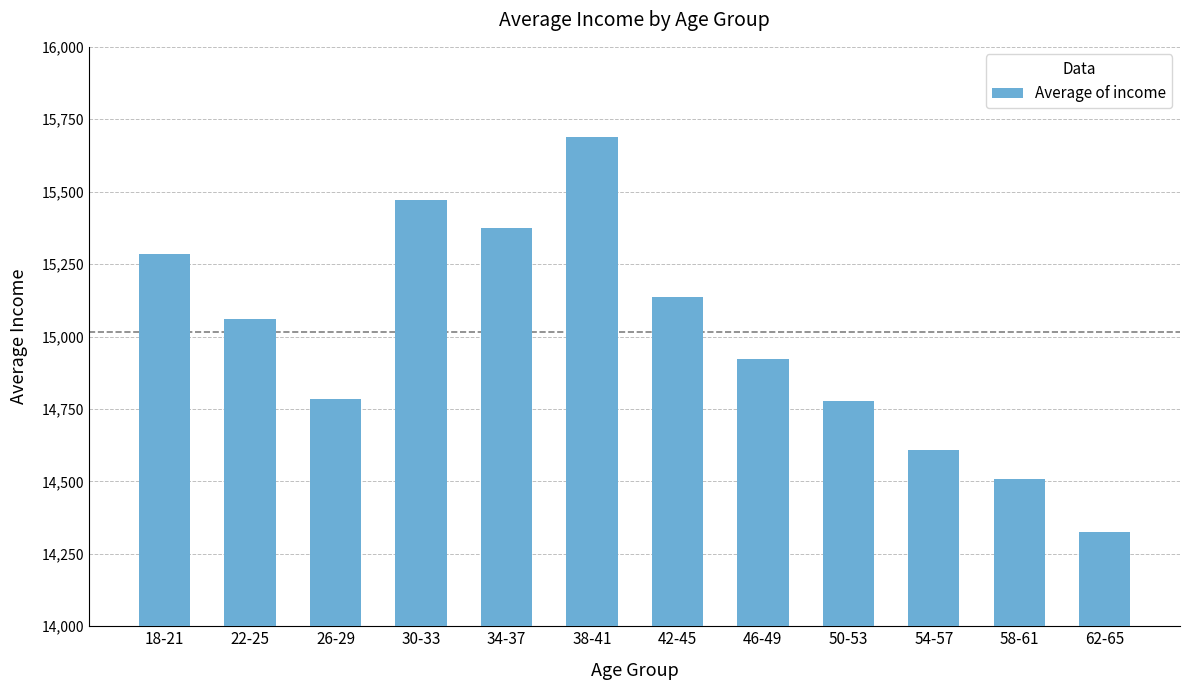

How many categories are shown in the chart?

12